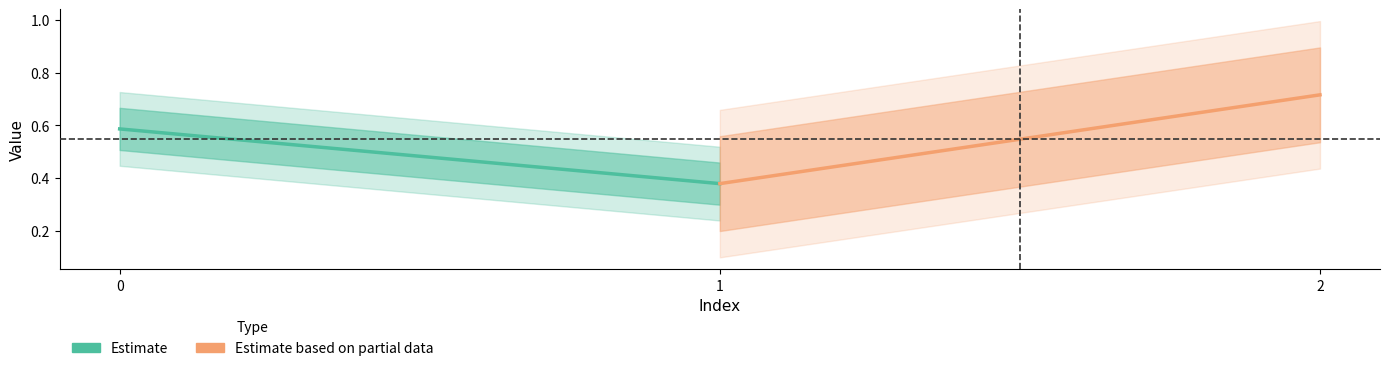

The value of Estimate at 1 is 0.4. True or false?

True